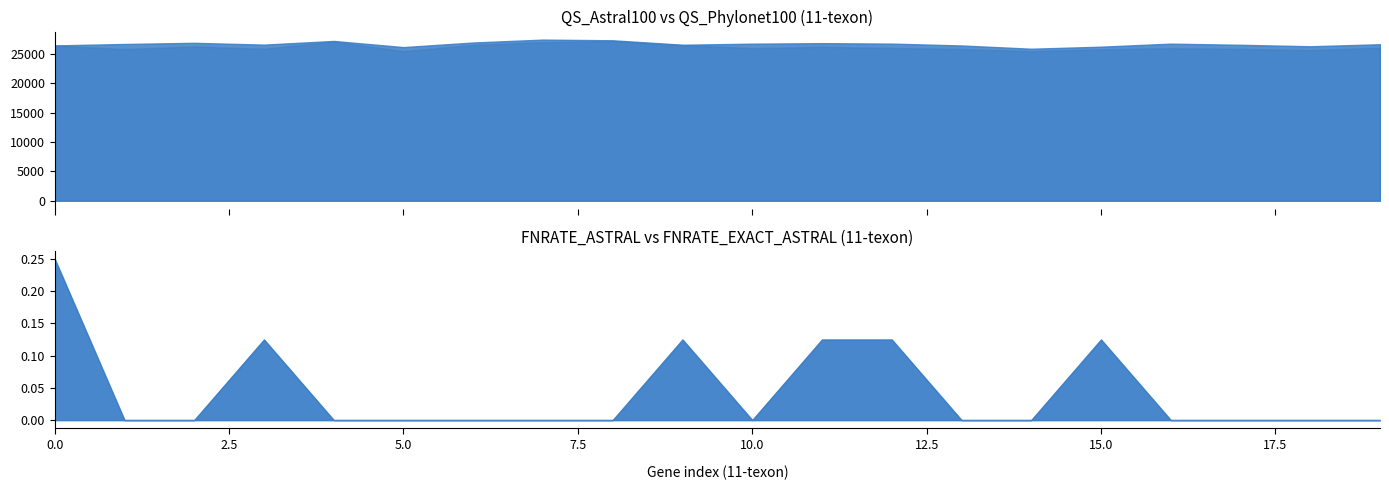

What is the value of the QS_Astral100 point at the 18th from the left?

26591.0